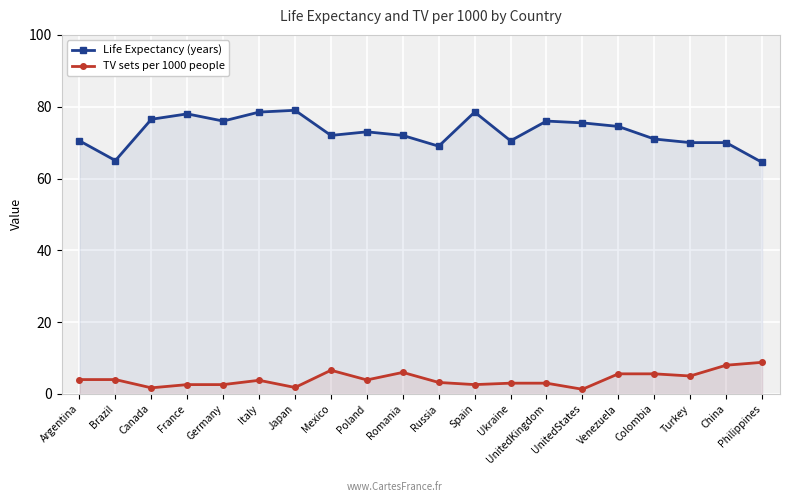

What is the minimum value shown in the chart?

1.3